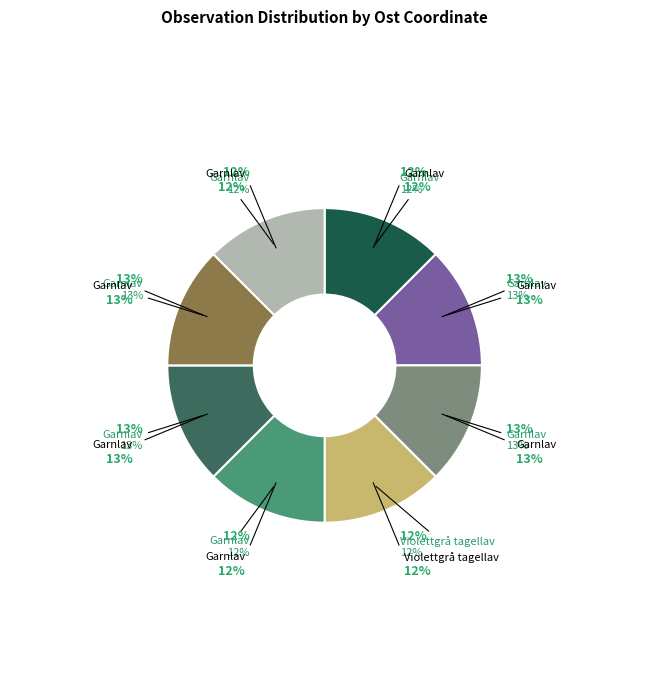

To the nearest percent, what is the combined percentage of Violettgrå tagellav (105162038) and Garnlav (105162049)?

25%